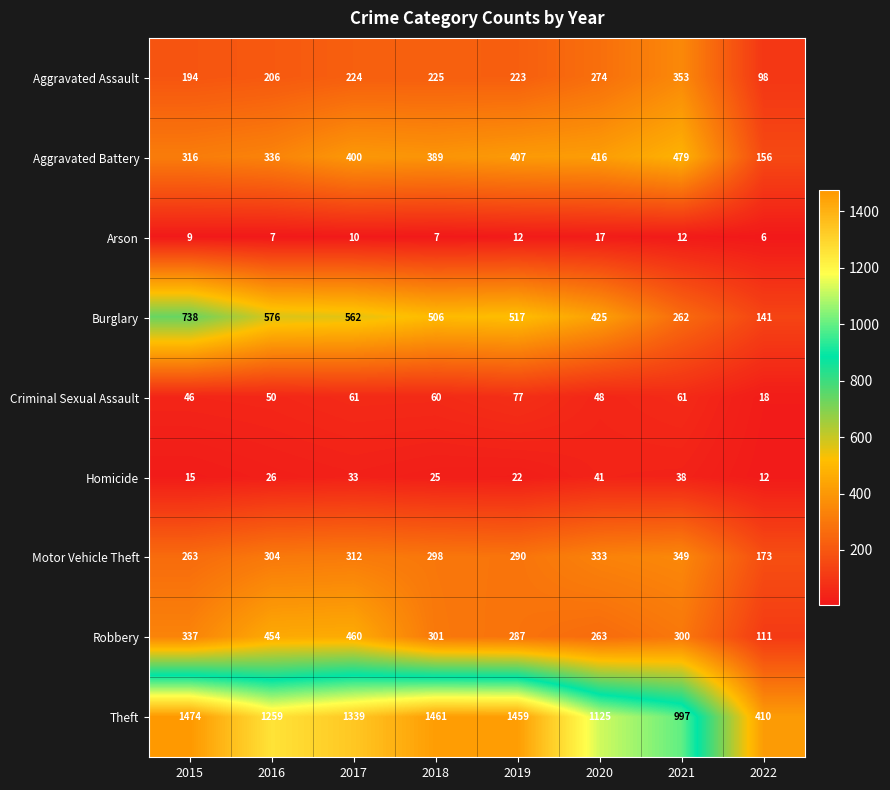

What is the sum of the Homicide values at 2019 and 2020?

63